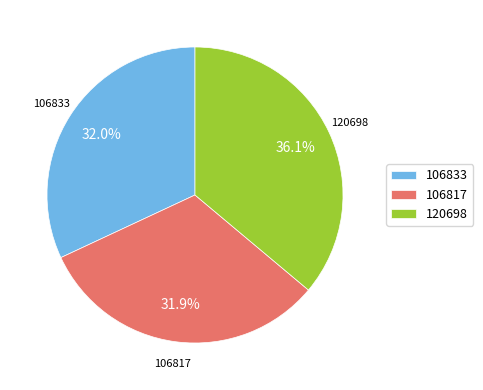

How many slices are in this pie chart?

3